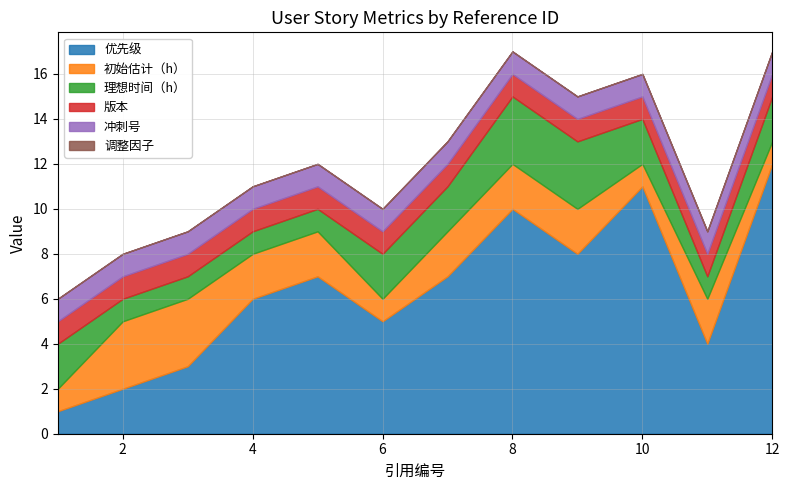

Where is 初始估计（h） nearest to the value 2?

4